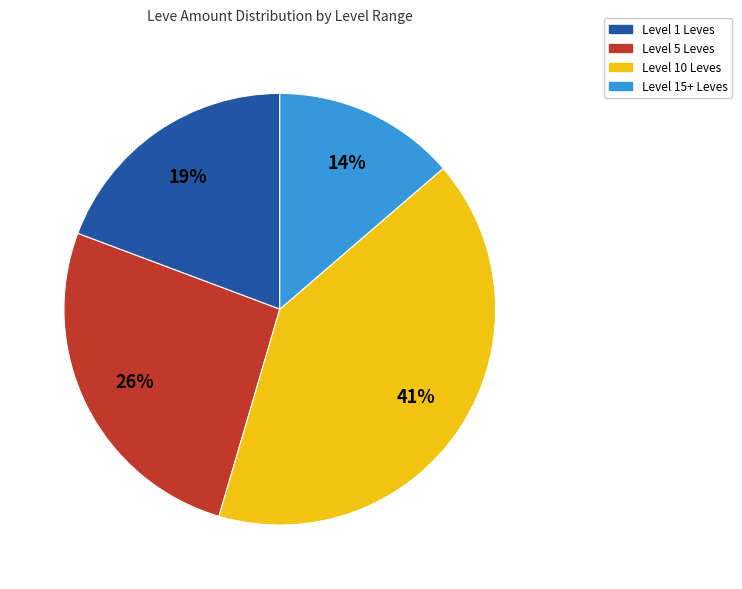

How many slices are in this pie chart?

4